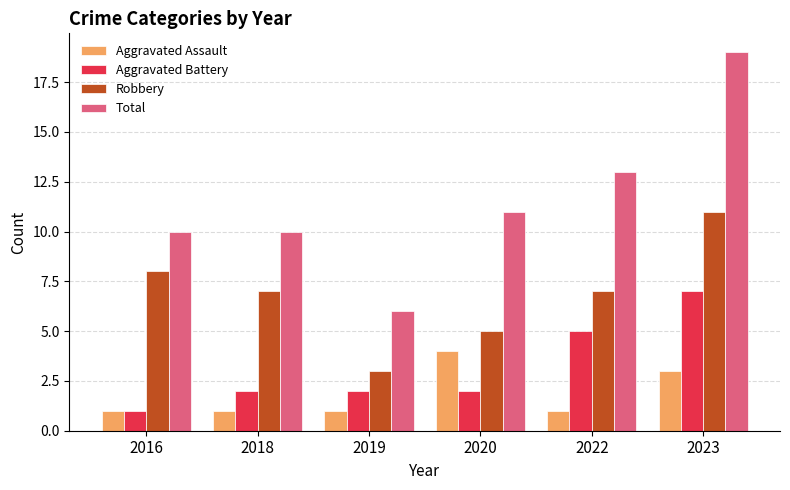

What value does the Total series have at 2018?

10